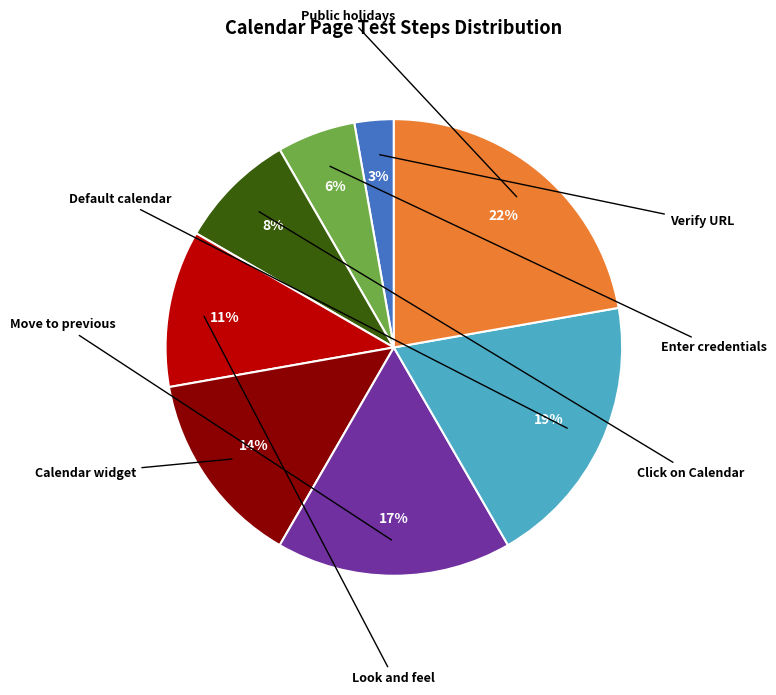

Is there any slice that represents more than half of the pie?

No